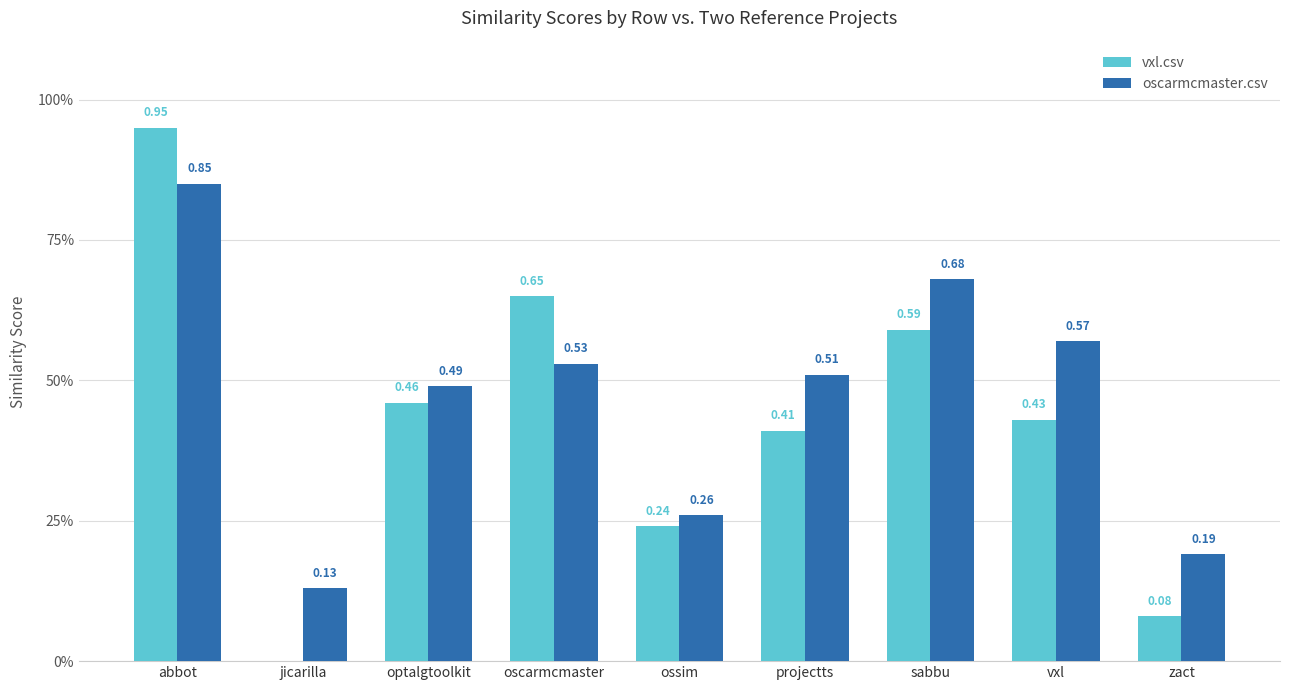

The vxl.csv series shows 0.6 at sabbu. True or false?

True